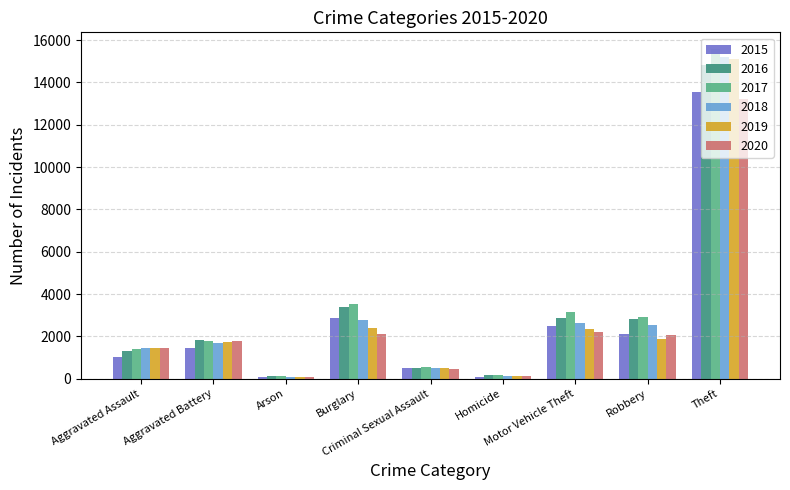

How many series are shown in this chart?

6